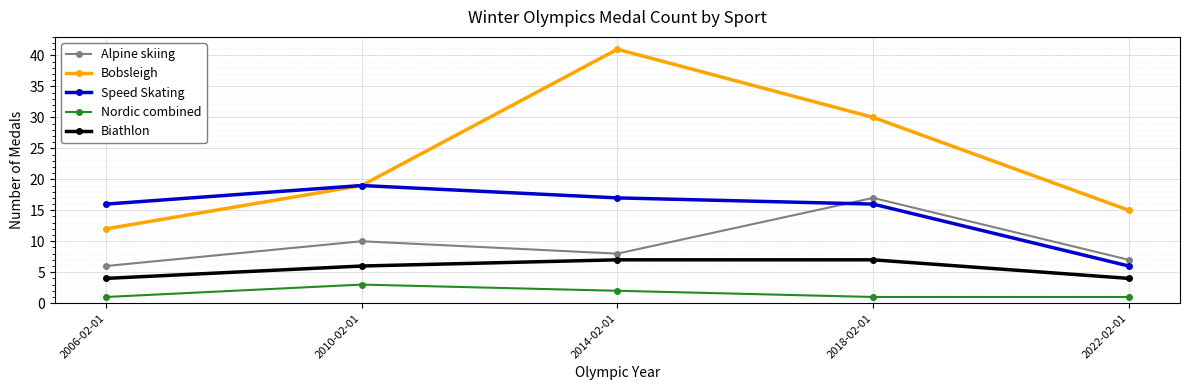

Which series has the largest range (max minus min)?

Bobsleigh